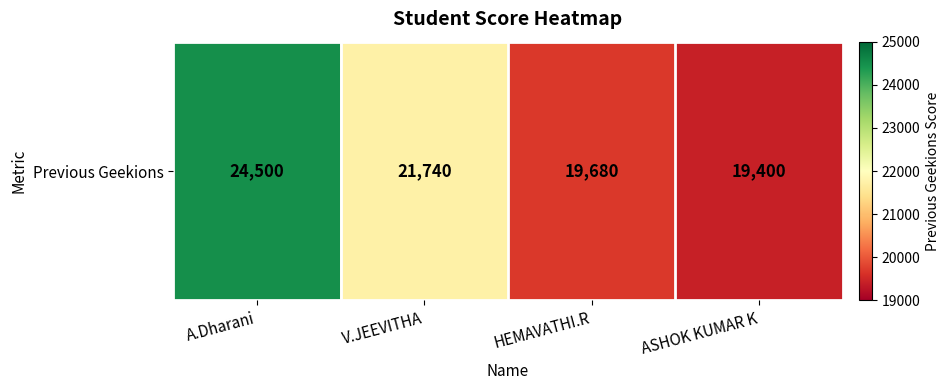

Reading left to right, transcribe all the data shown in this chart.

A.Dharani=24500	V.JEEVITHA=21740	HEMAVATHI.R=19680	ASHOK KUMAR K=19400